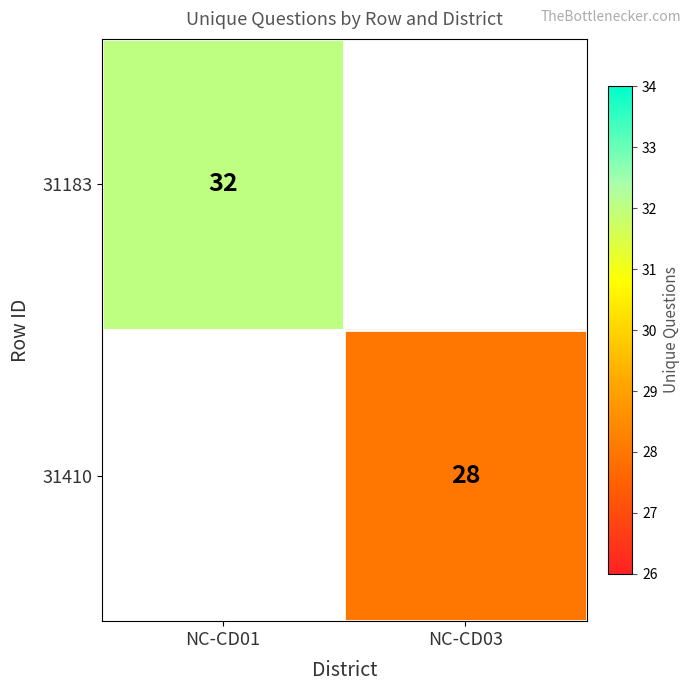

Is it true that 31183 equals 7 at NC-CD01?

False